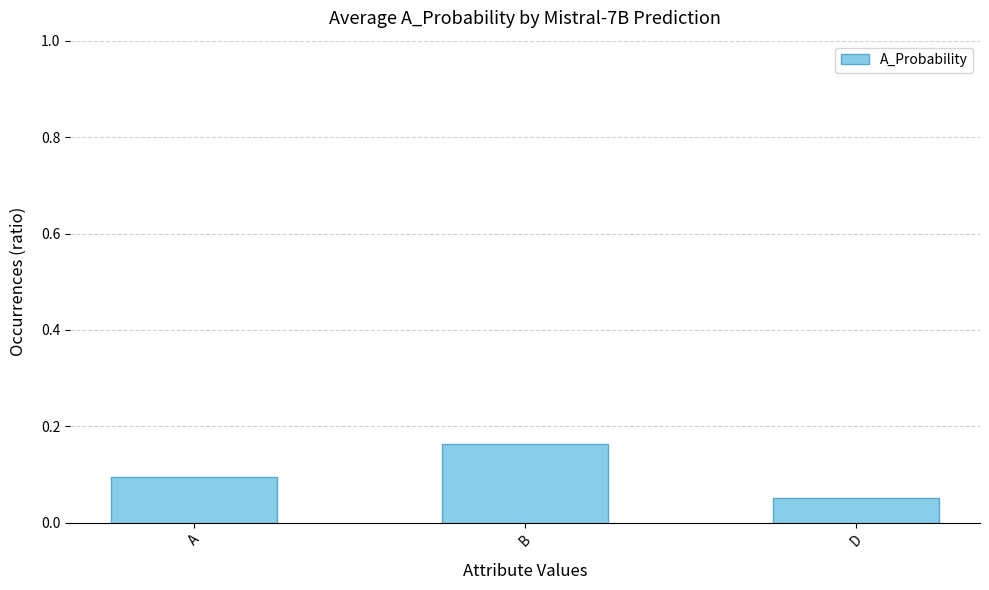

The chart shows a value of 0.1 at D. True or false?

True